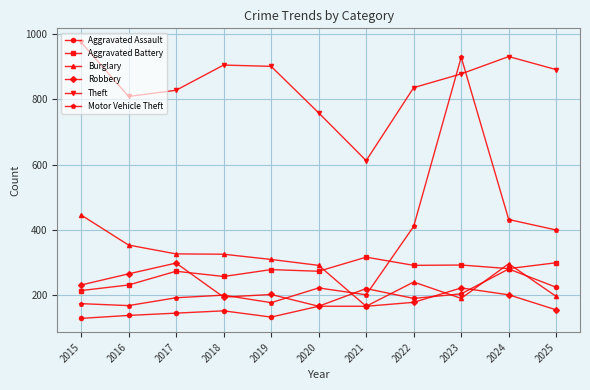

Rank the series by their maximum value, from lowest to highest.

Aggravated Assault, Robbery, Aggravated Battery, Burglary, Motor Vehicle Theft, Theft